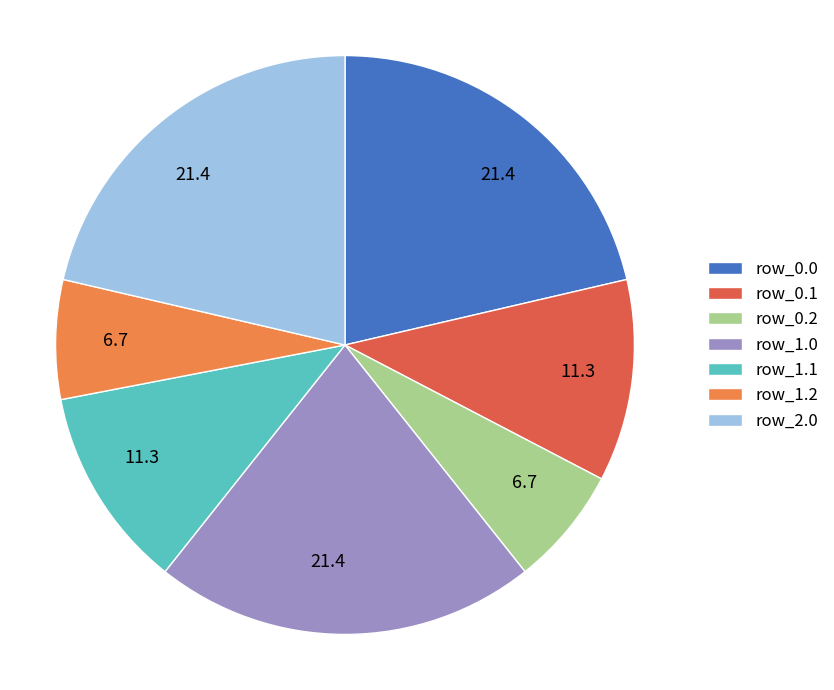

Is it true that row_1.0 is 13% of the pie?

False